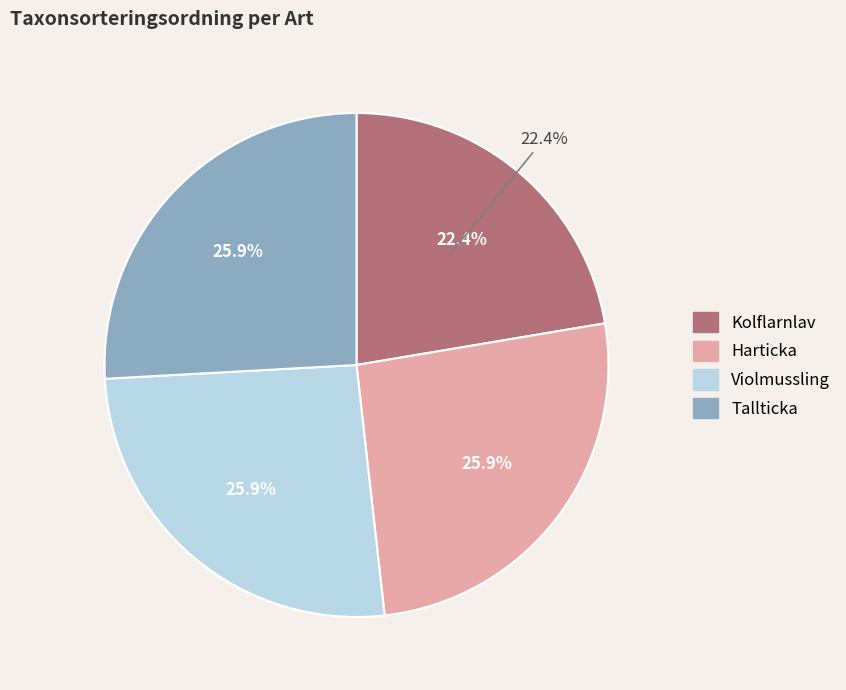

Is it true that Violmussling is 13% of the pie?

False